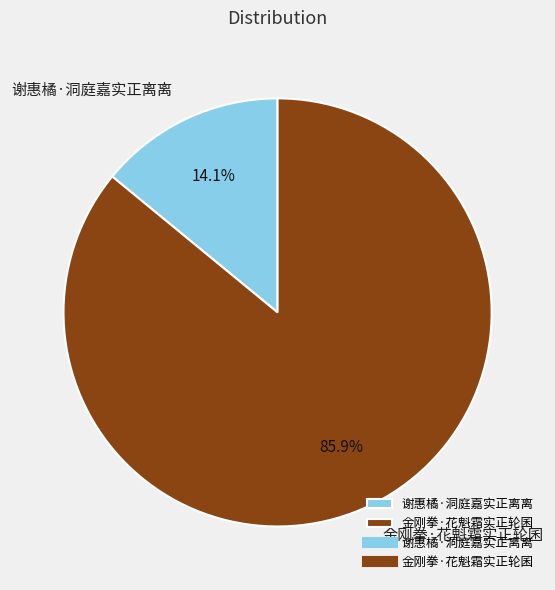

To the nearest percent, what is the difference between the 谢惠橘·洞庭嘉实正离离 and 金刚拳·花魁霜实正轮囷 slice percentages?

72%